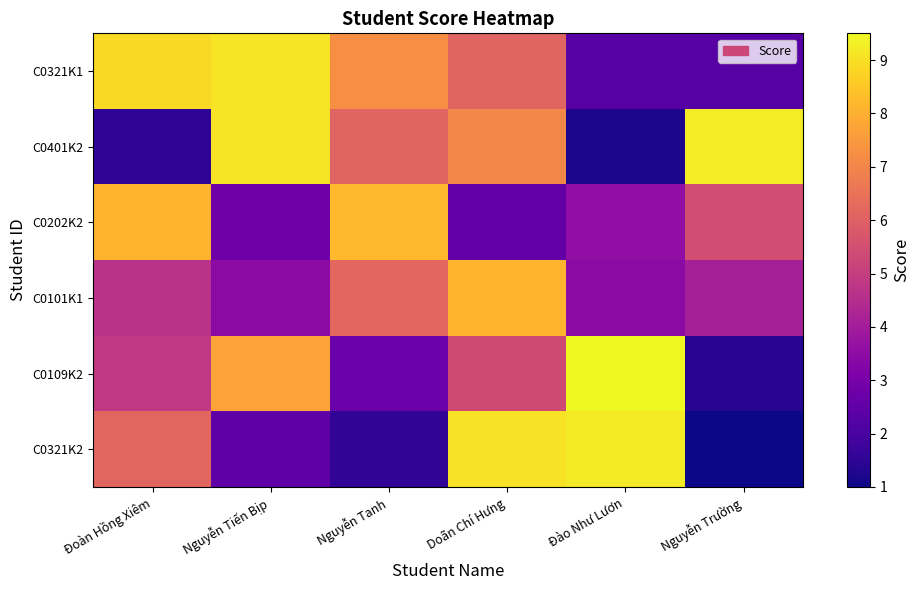

Which series has the largest total across all categories?

C0321K1